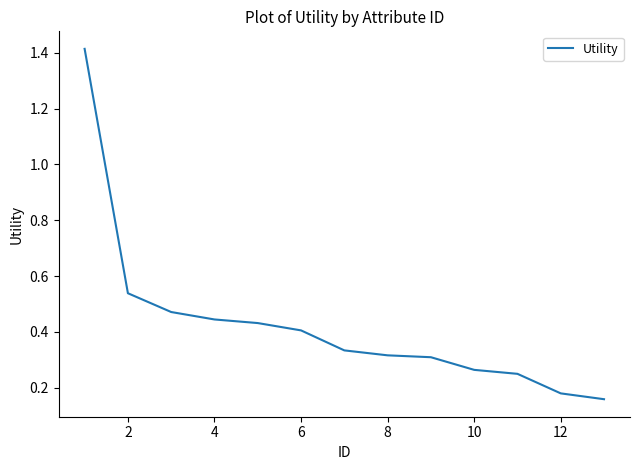

What is the difference between the maximum and minimum values?

1.3